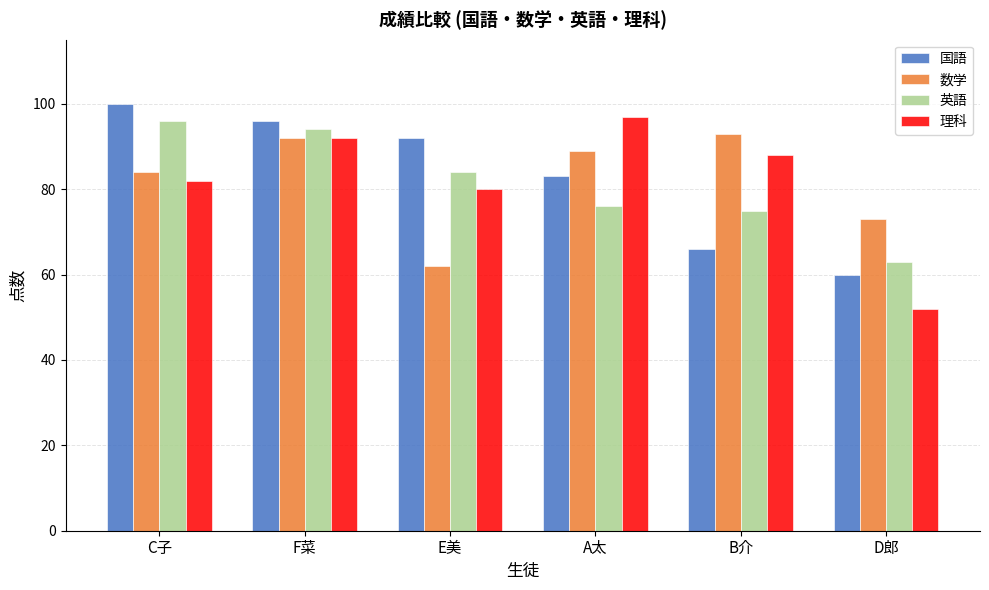

Which series changed the most between A太 and B介?

国語